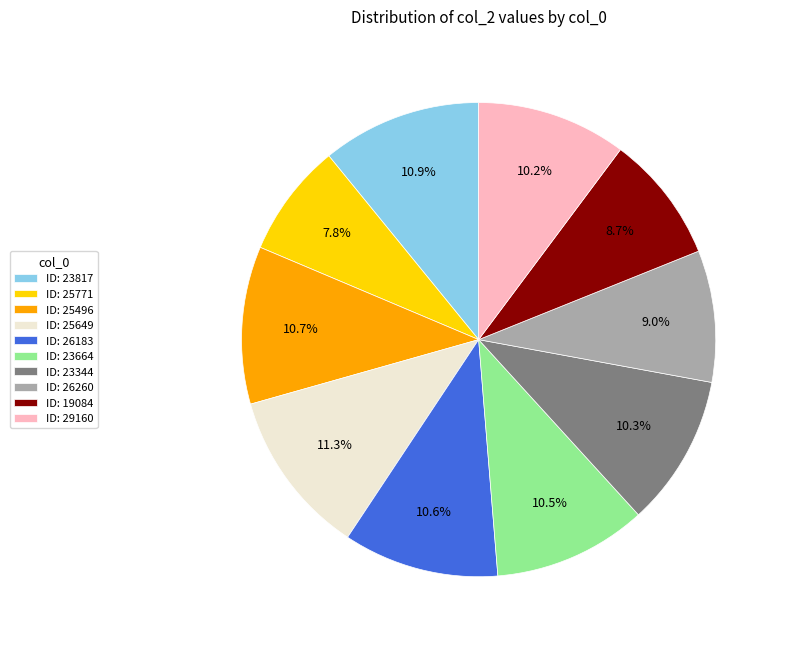

Does any single category account for the majority?

No